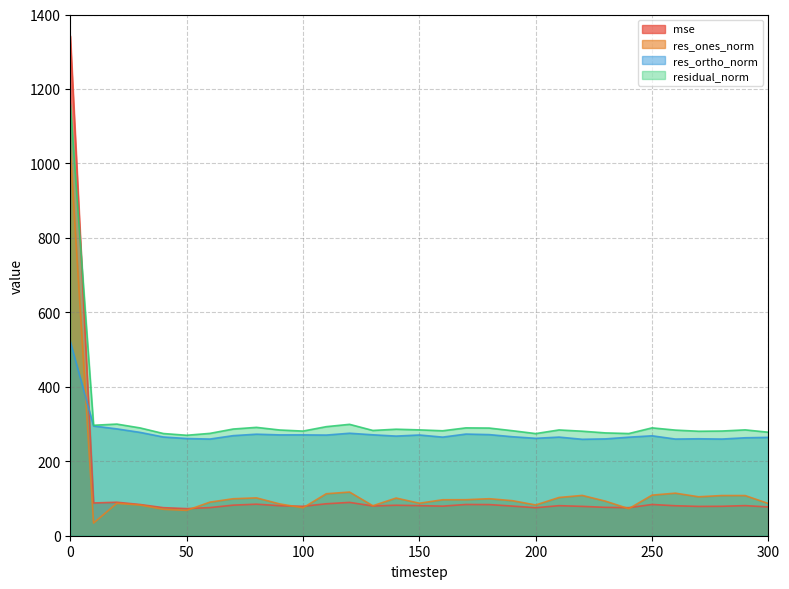

What is the highest value of the res_ortho_norm series?

521.7